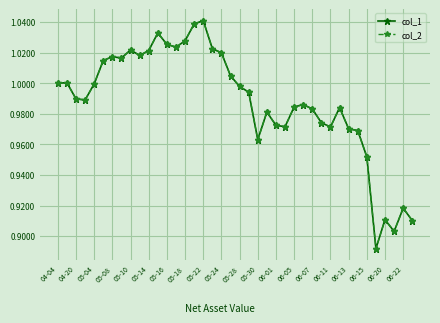

Is this an area chart (filled region under the line)?

No